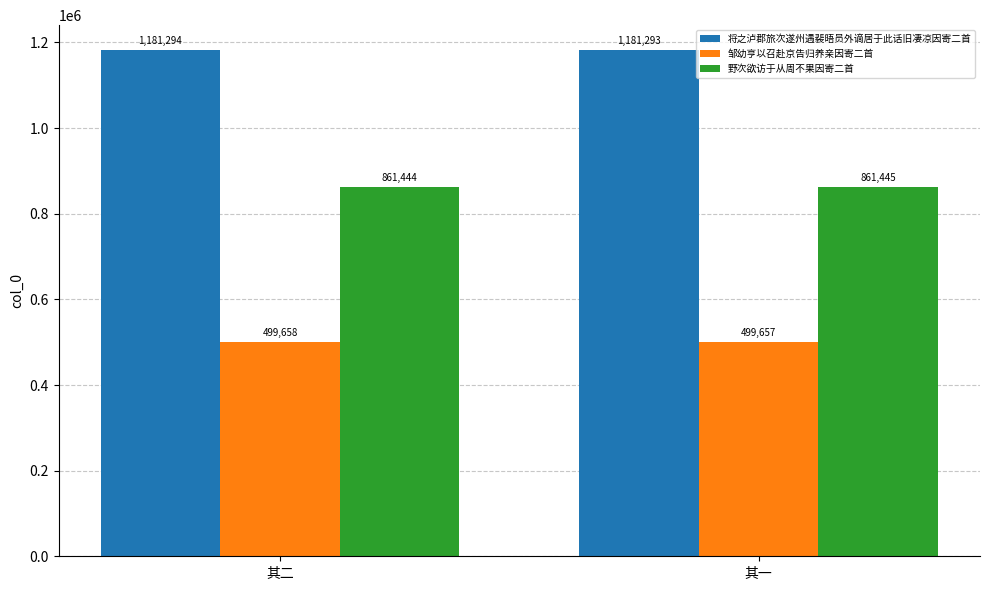

Count the number of data series in this chart.

3